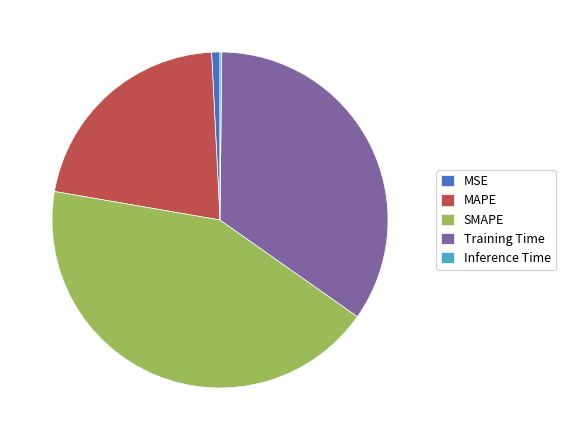

Which has a higher value, MSE or MAPE?

MAPE